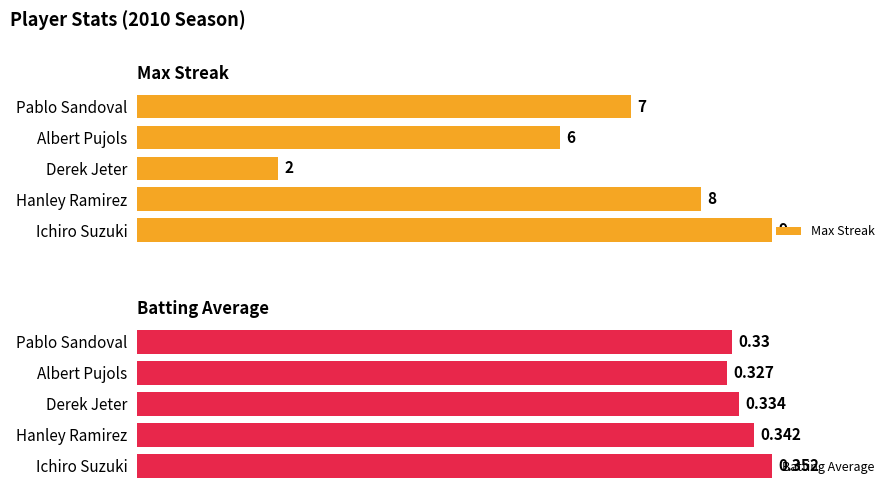

Rank the series by their maximum value, from highest to lowest.

Max Streak, Batting Average